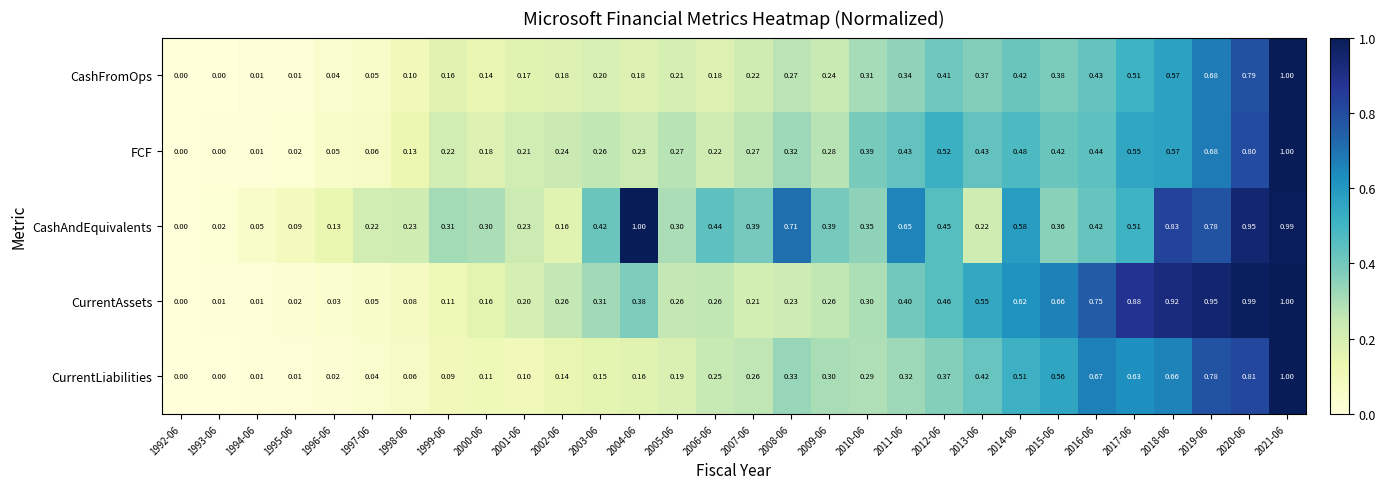

Rank the series at 2020-06 from lowest to highest value.

CashFromOps, FCF, CurrentLiabilities, CashAndEquivalents, CurrentAssets